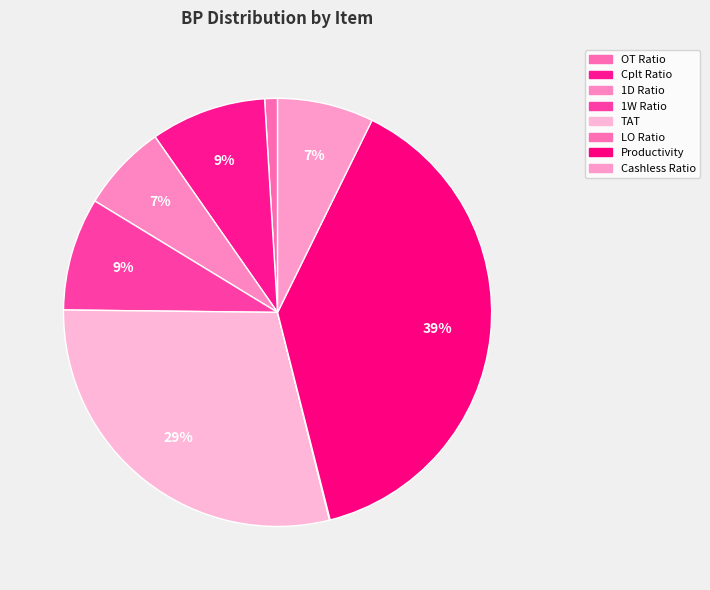

Which category has the smallest portion of the pie?

LO Ratio